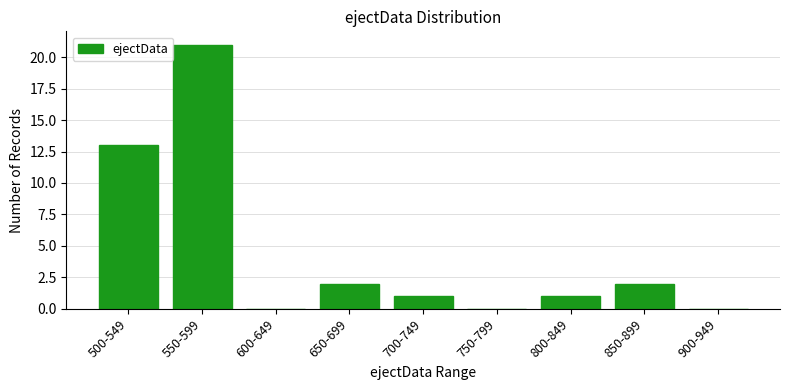

Which label corresponds to the largest value in the chart?

550-599